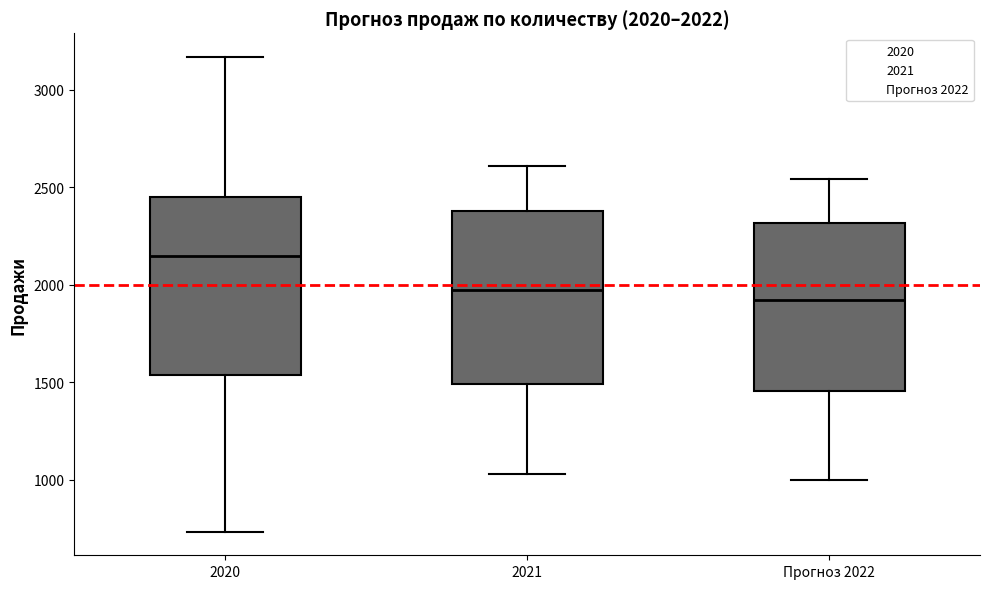

Which box's median line is the highest?

2020